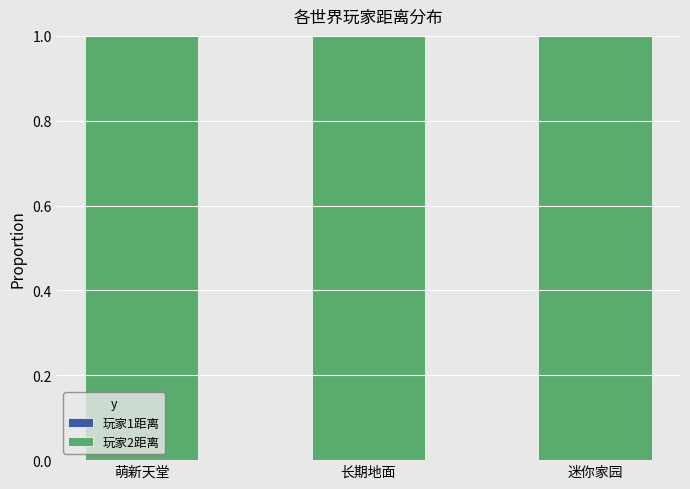

Does the chart contain stacked bars?

Yes